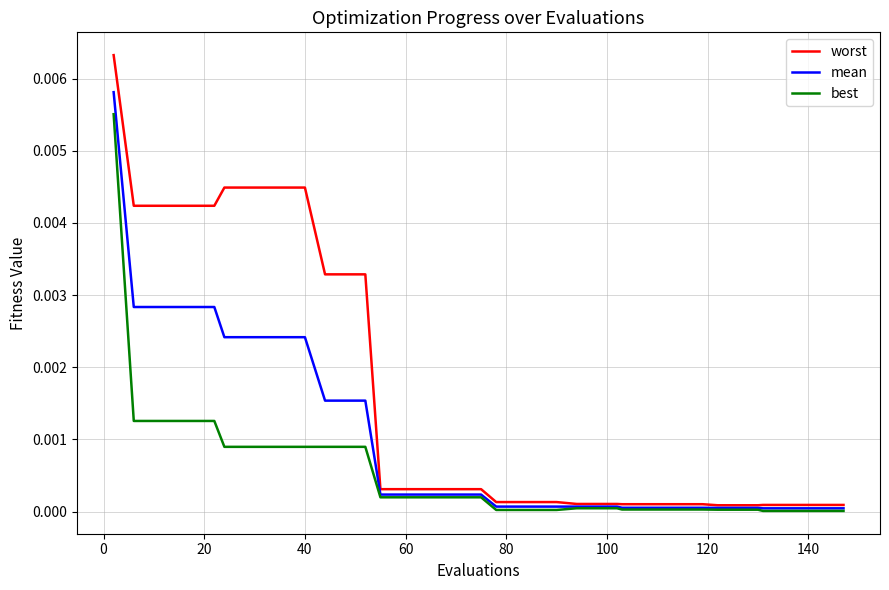

List the series in order of their peak value, highest first.

worst, mean, best